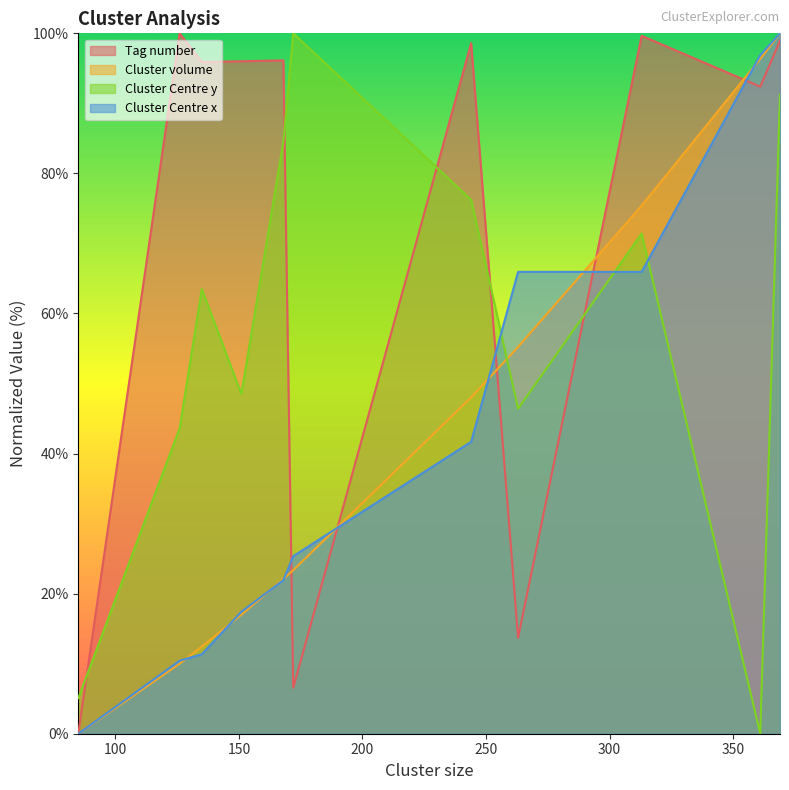

How many intersections are there between Tag number and Cluster Centre y?

5